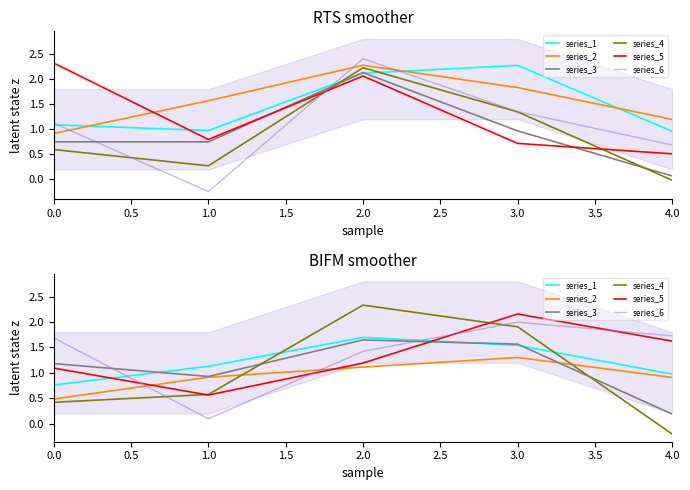

What is the spread (max minus min) of values at 0.0?

1.3